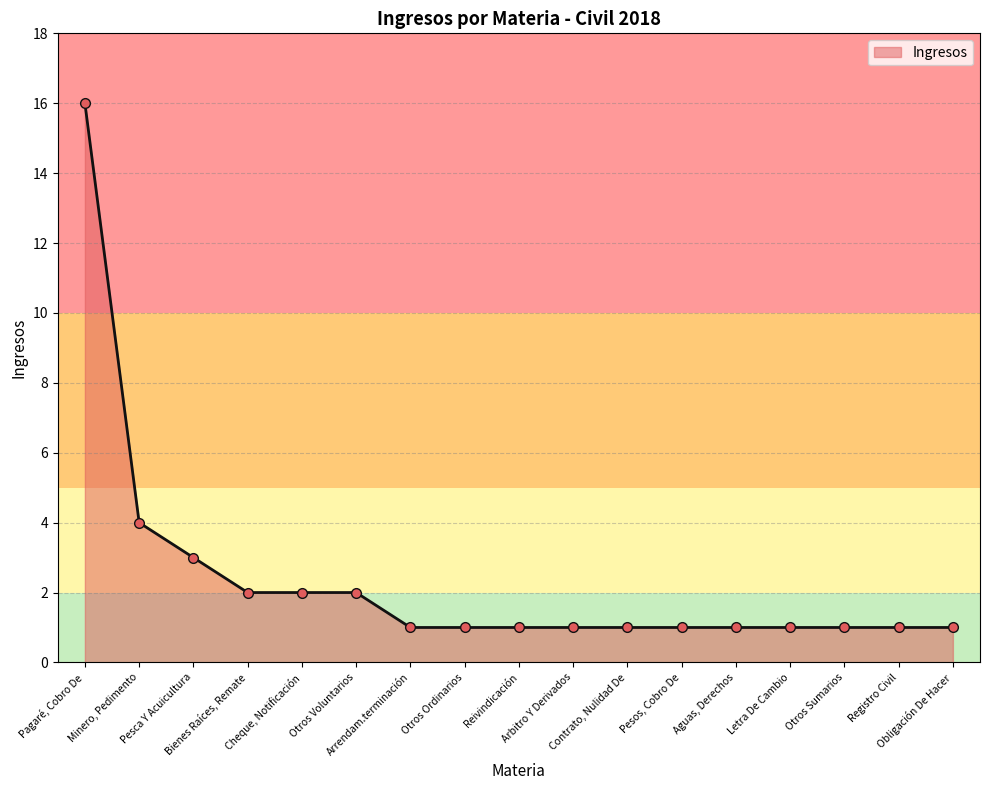

How many lines are shown in the chart?

1